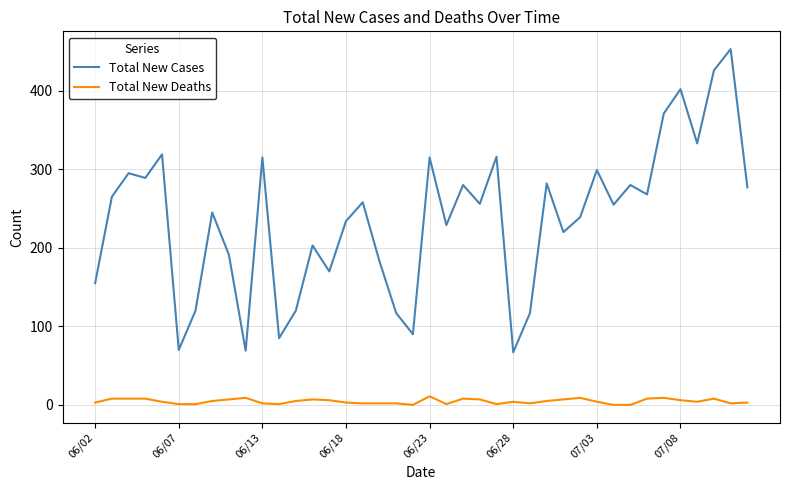

What is the maximum value for Total New Cases?

453